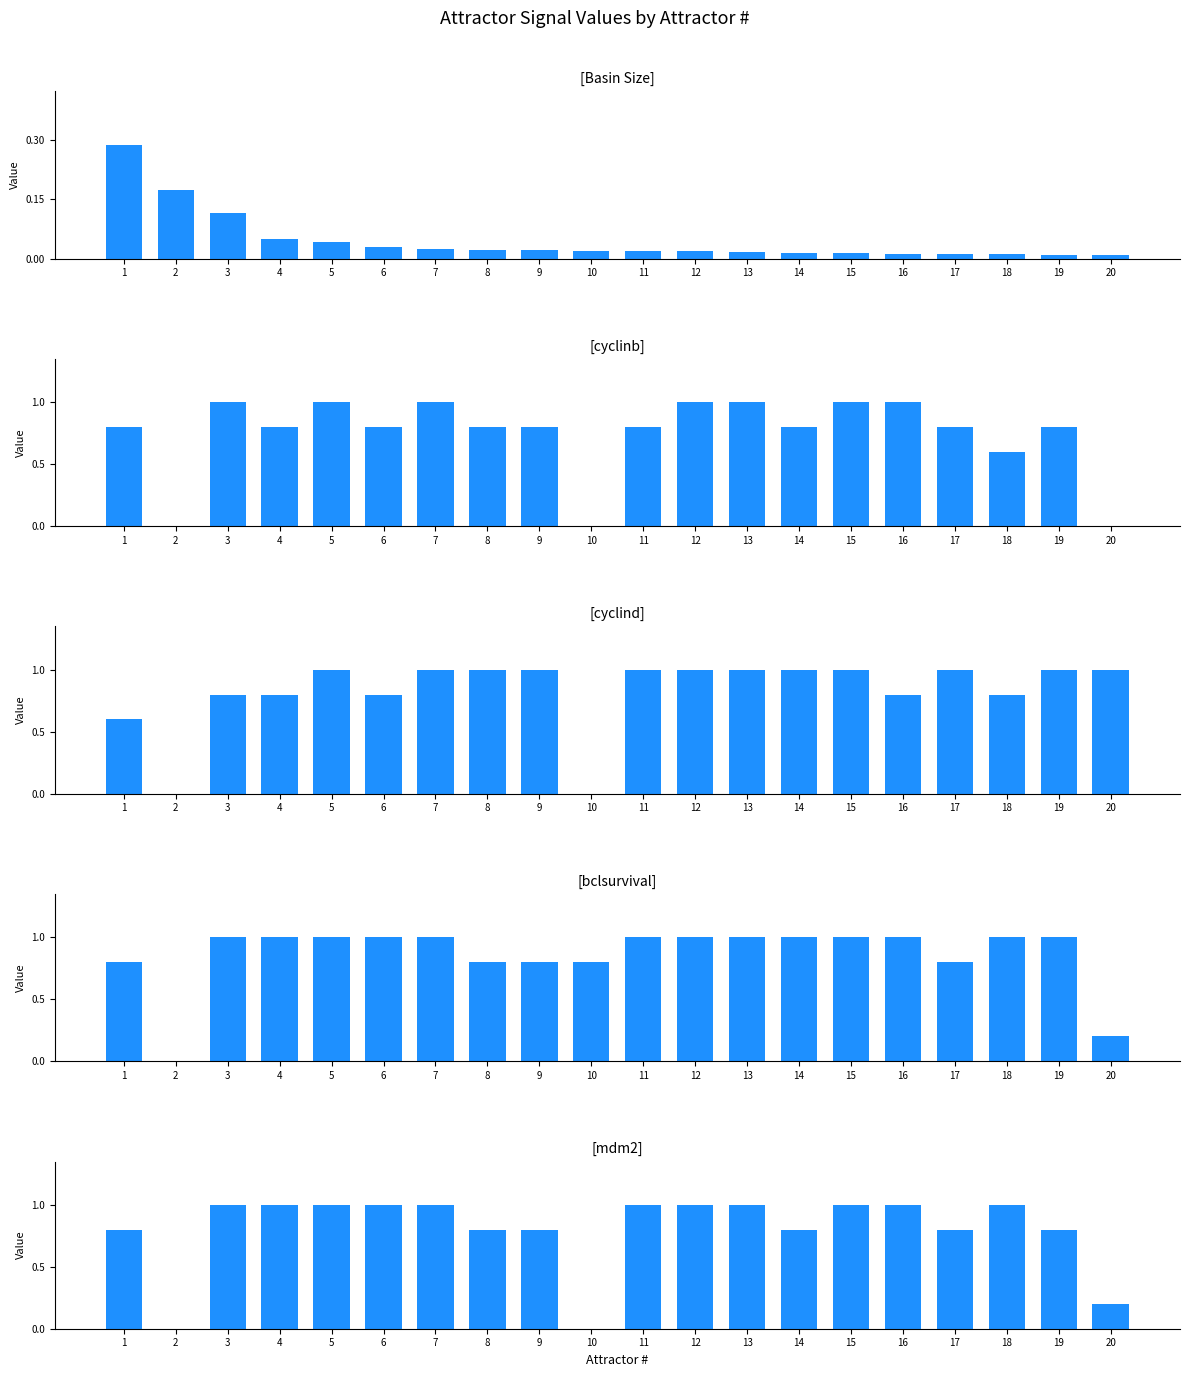

Which series changed the most between 1 and 3?

cyclind